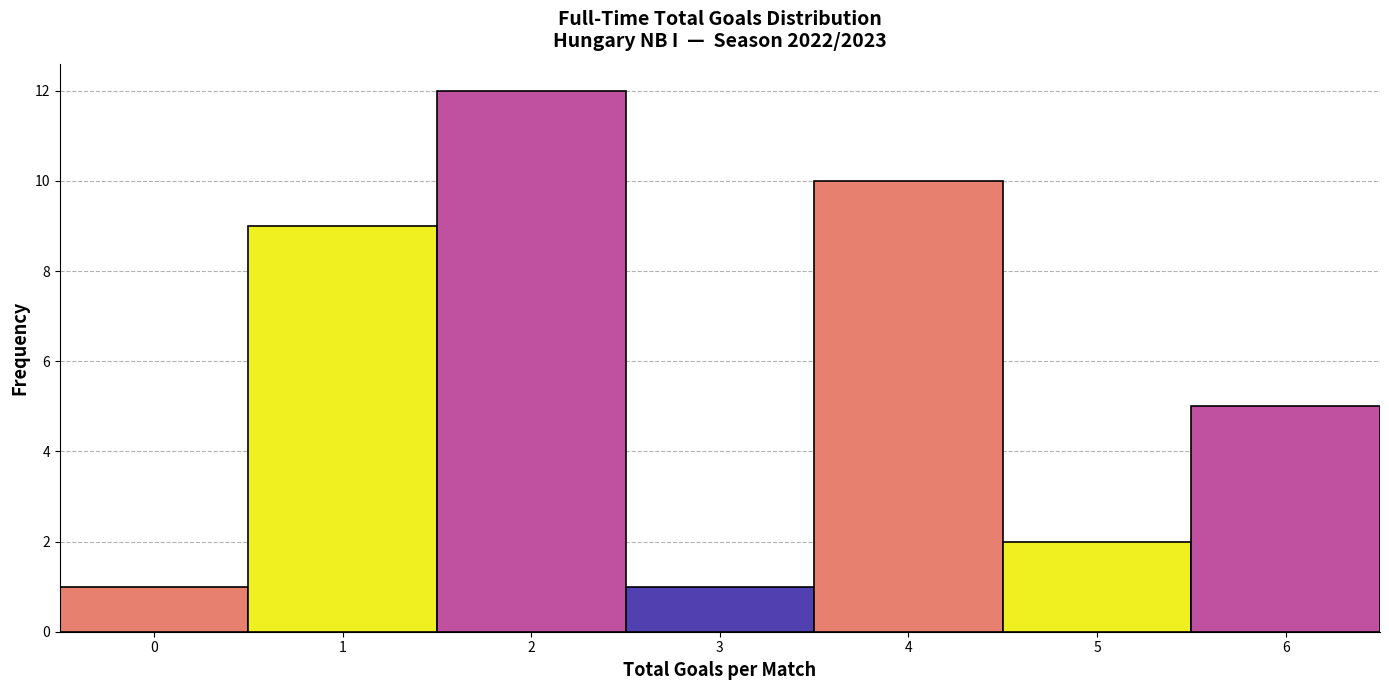

Reading left to right, list every bar in this chart as the range it spans on the x-axis followed by its height. The values are not printed on the chart, so give them approximately, as read against the axis.

-0.5 to 0.5: 1
0.5 to 1.5: 9
1.5 to 2.5: 12
2.5 to 3.5: 1
3.5 to 4.5: 10
4.5 to 5.5: 2
5.5 to 6.5: 5